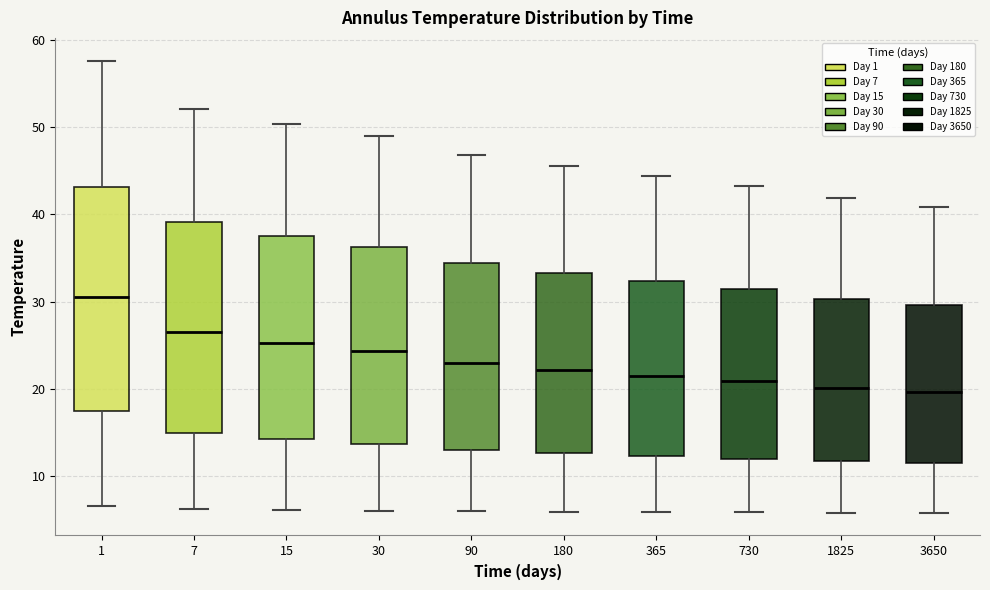

Which box has the highest median line?

1